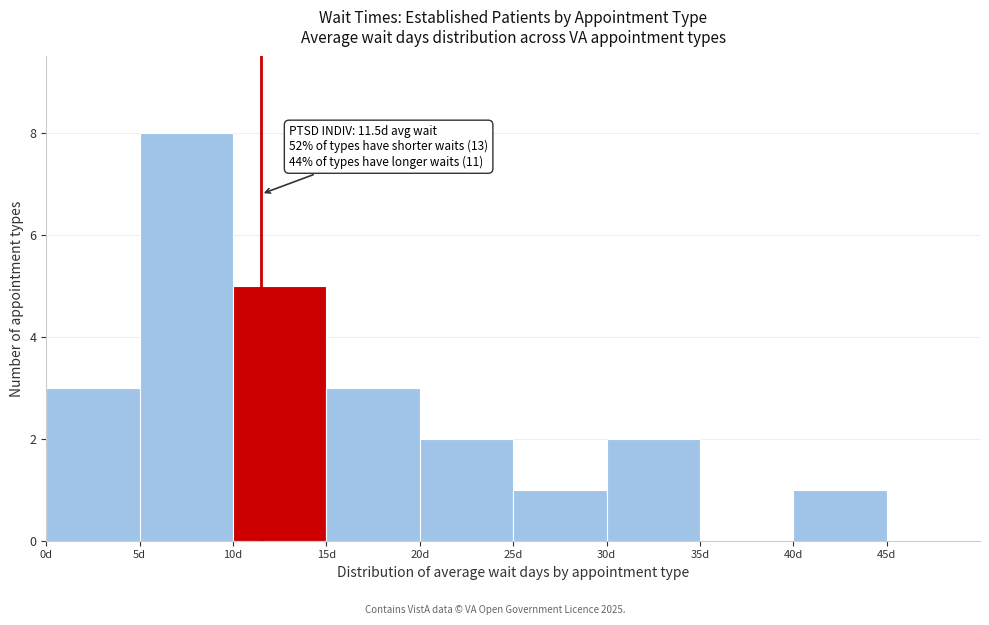

Which range on the x-axis has the tallest bar?

5 to 10